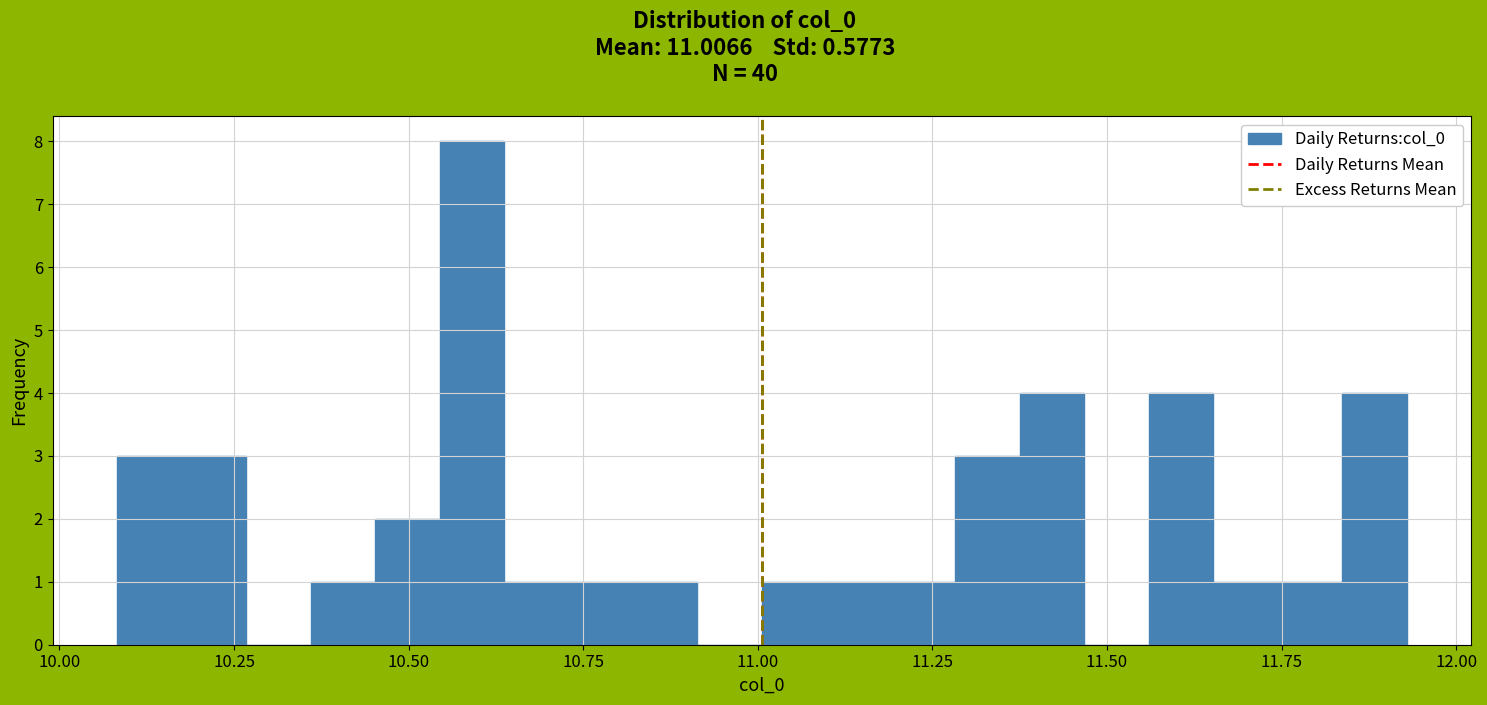

Around what value on the x-axis is the tallest bar? Give the approximate position of its centre, as read against the axis.

10.60